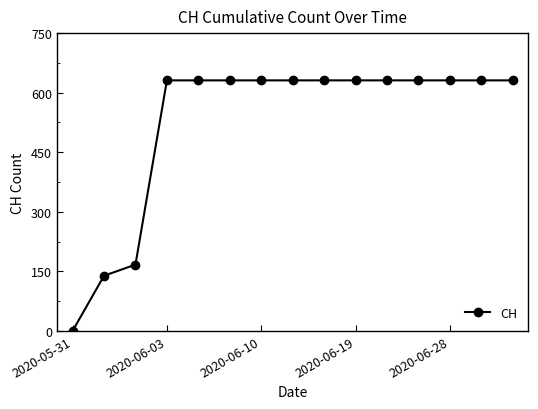

What is the difference between the second highest and second lowest values?

492